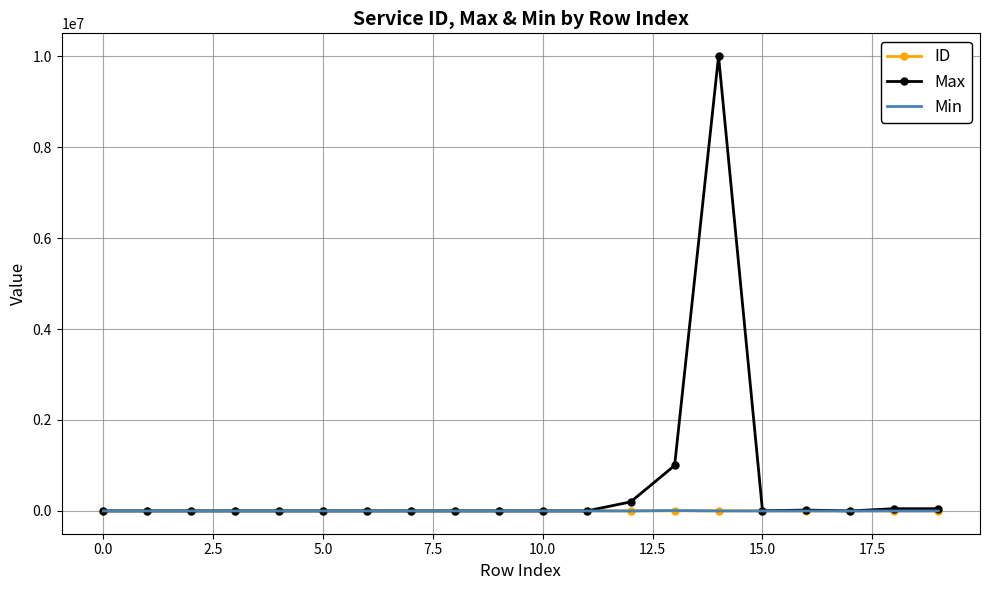

Which series has the largest total across all categories?

Max